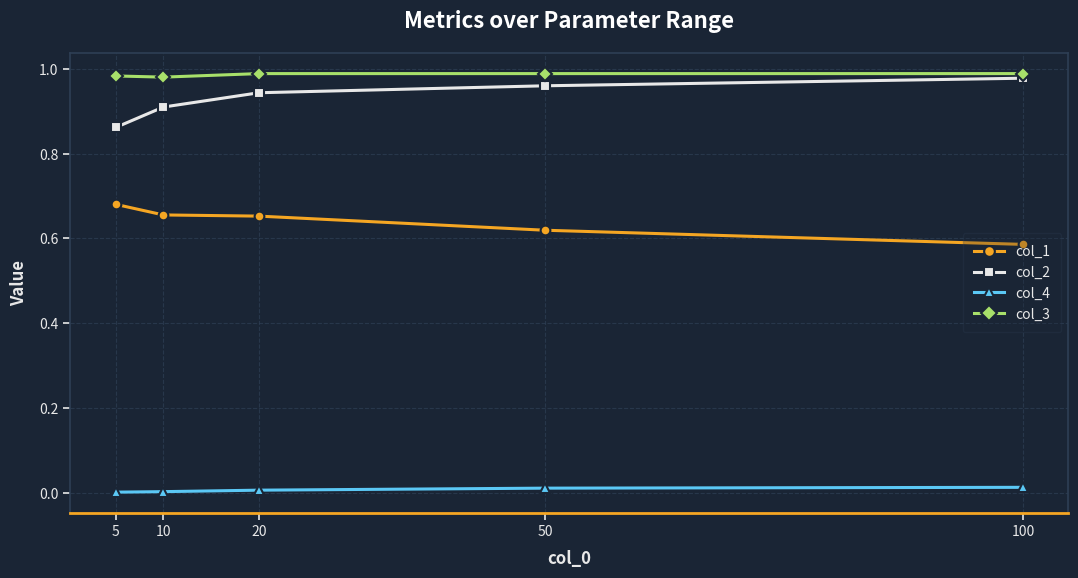

Rank the series by their maximum value, from lowest to highest.

col_4, col_1, col_2, col_3